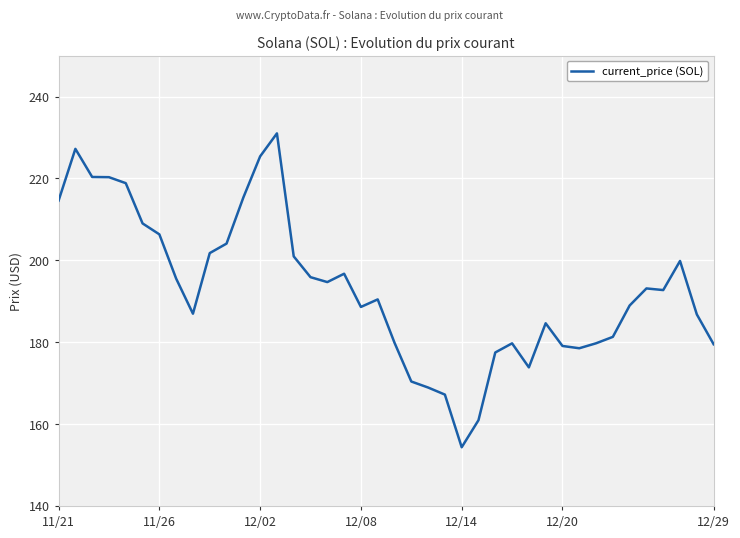

What is the difference between the maximum and minimum values?

76.7